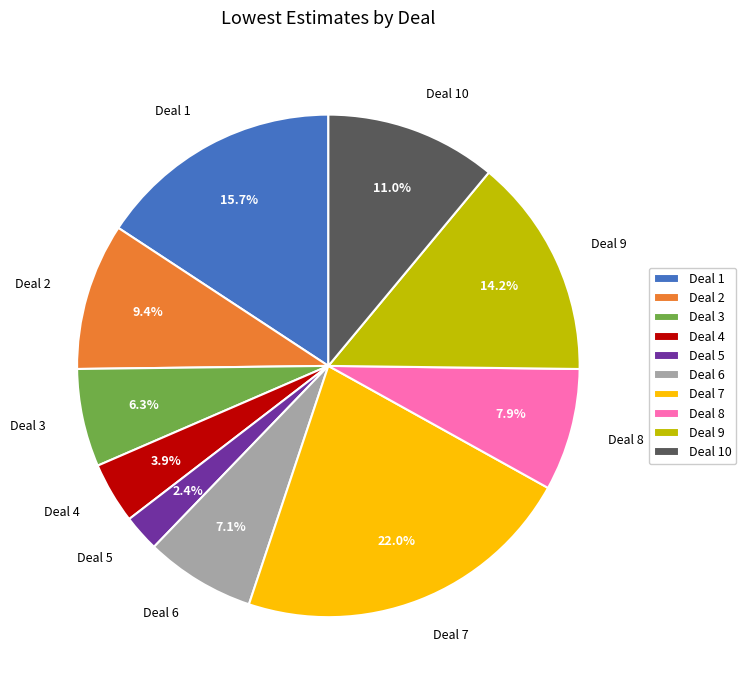

True or false: Deal 7 accounts for 32% of the total.

False